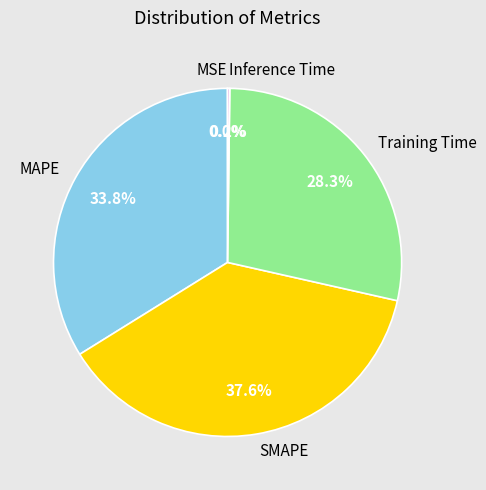

What portion of the pie excludes Training Time?

71.7%